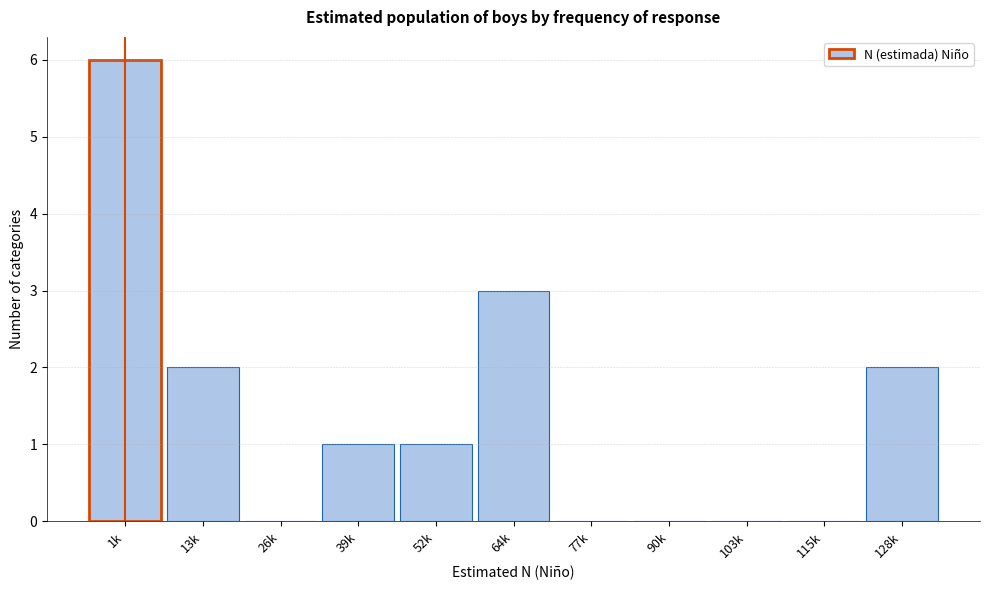

Reading right to left, what are all the values shown in this chart?

128k=2	115k=0	103k=0	90k=0	77k=0	64k=3	52k=1	39k=1	26k=0	13k=2	1k=6